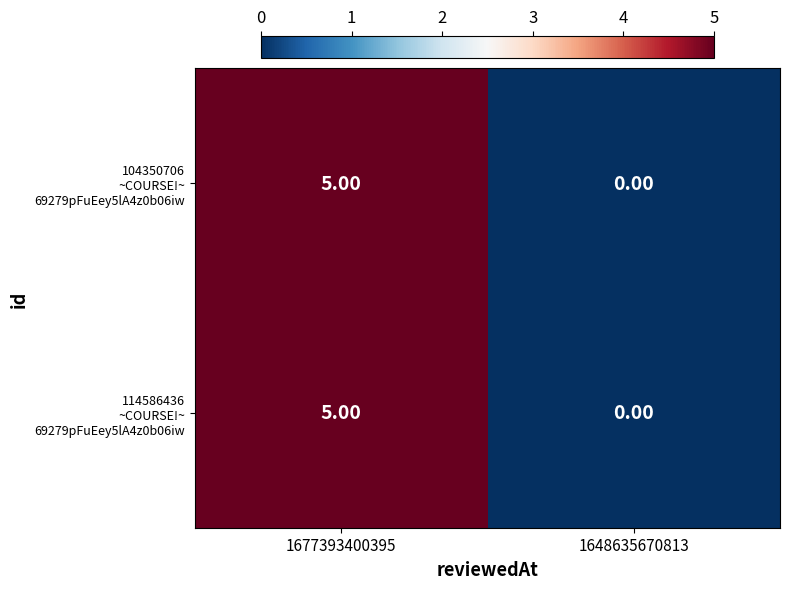

What is the total value across all series at 1677393400395?

10